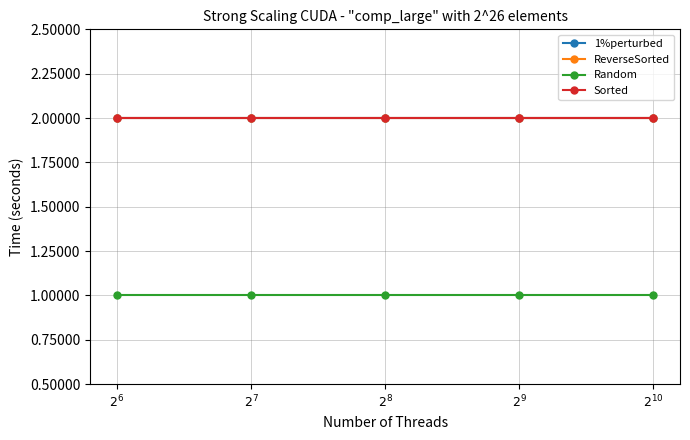

Does the chart have visible grid lines?

Yes